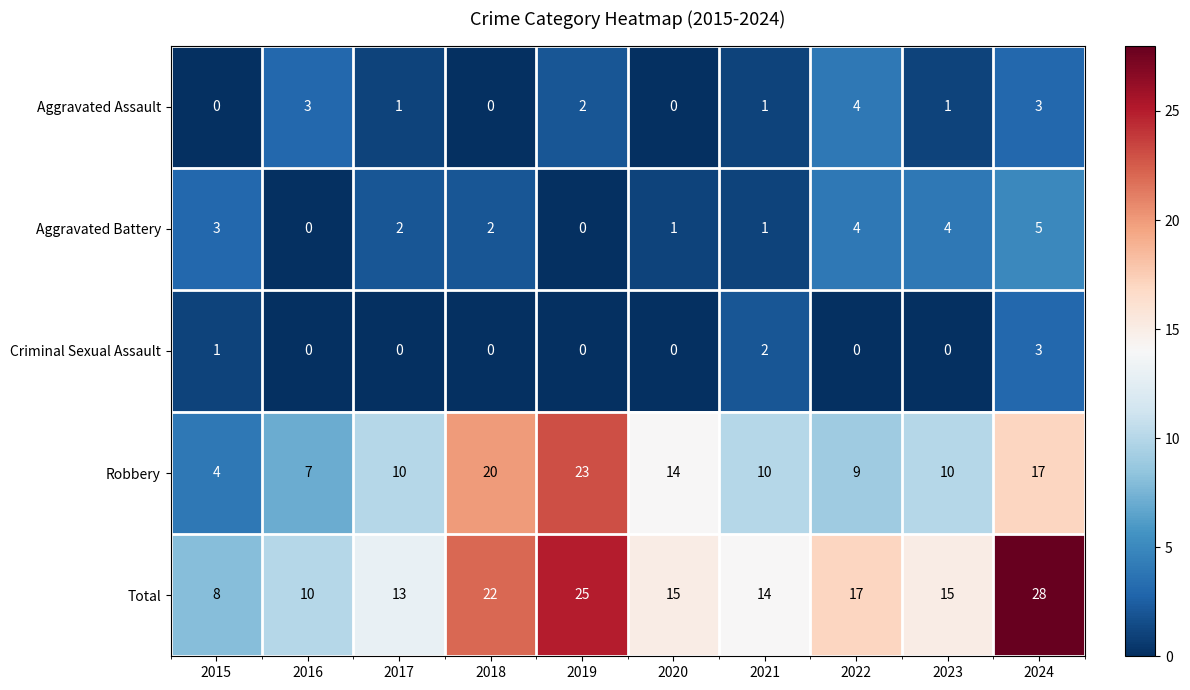

Count the Aggravated Assault values in the range 0 to 3.

9